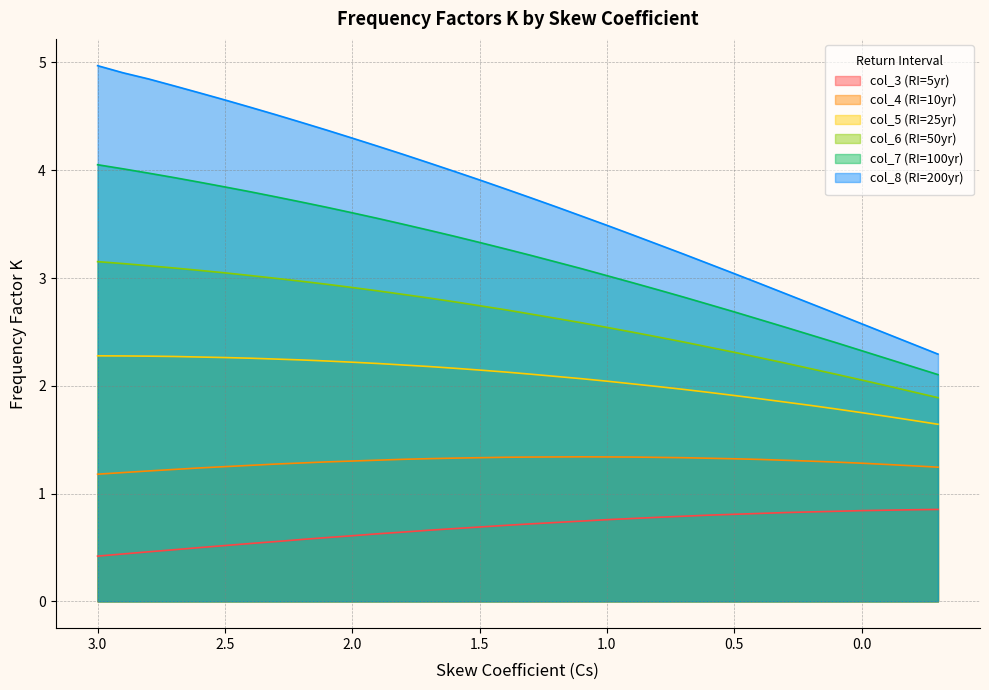

List the series in order of their overall mean, highest first.

col_8 (RI=200yr), col_7 (RI=100yr), col_6 (RI=50yr), col_5 (RI=25yr), col_4 (RI=10yr), col_3 (RI=5yr)